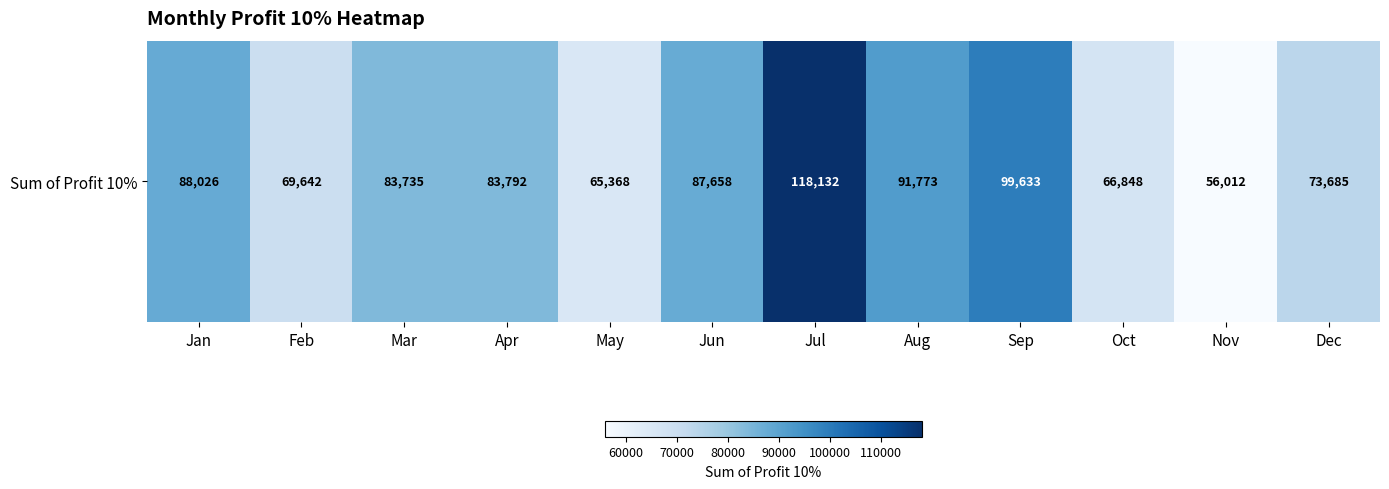

Which category has the lowest value across all series?

Nov